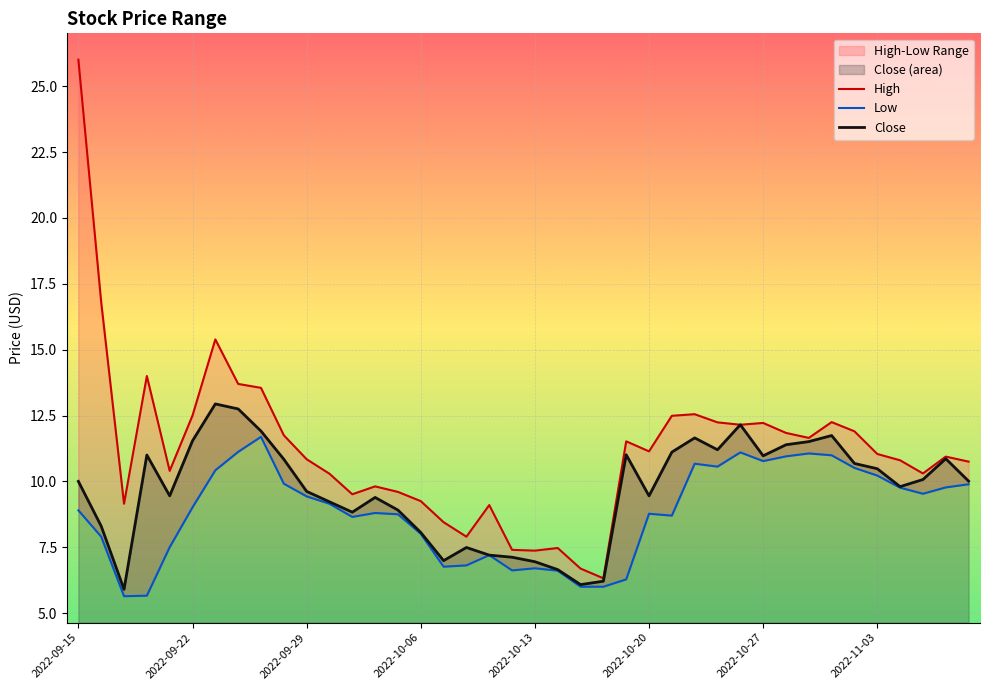

What is the lowest value of the Close series?

5.9